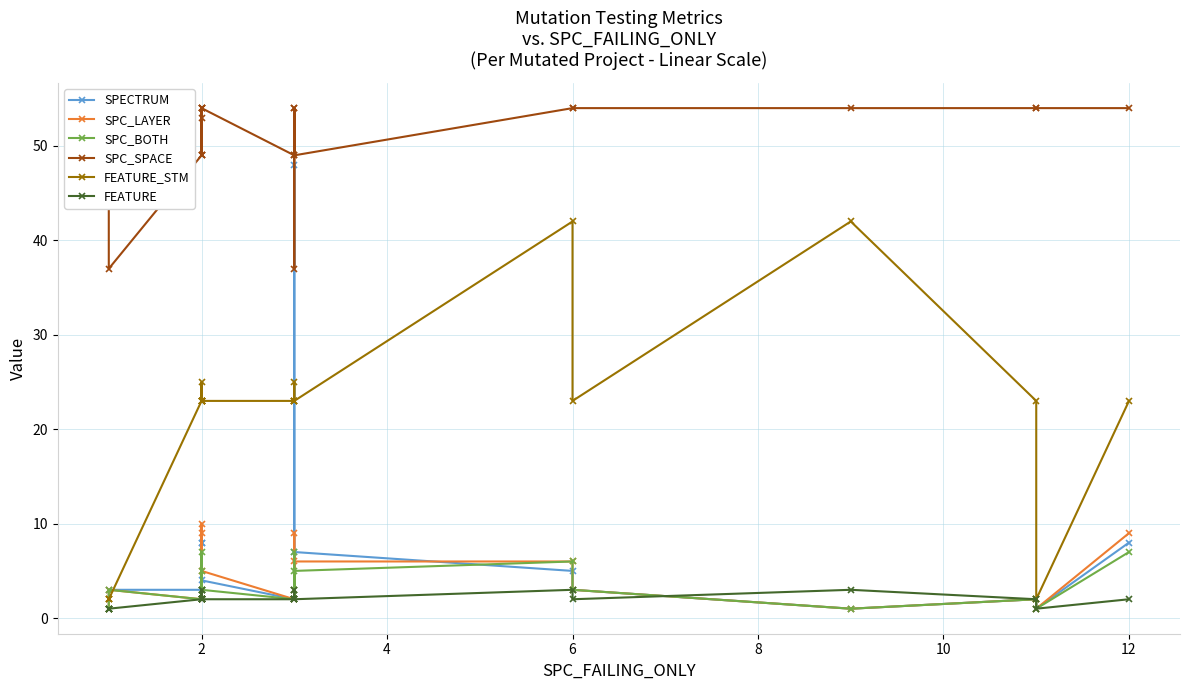

Does the chart have visible grid lines?

Yes